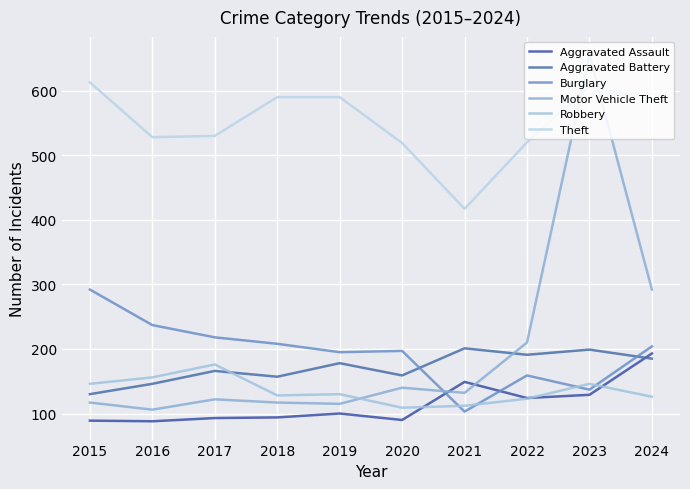

Is the value of Aggravated Assault at 2018 greater than the value of Robbery at 2018?

No